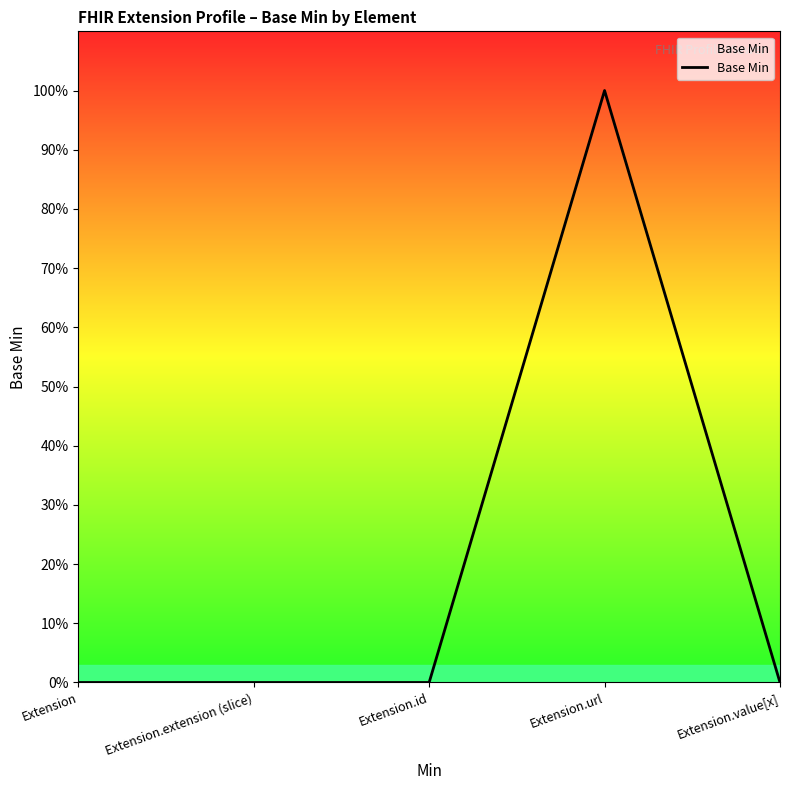

What is the difference between the values at Extension.url and Extension.value[x]?

1